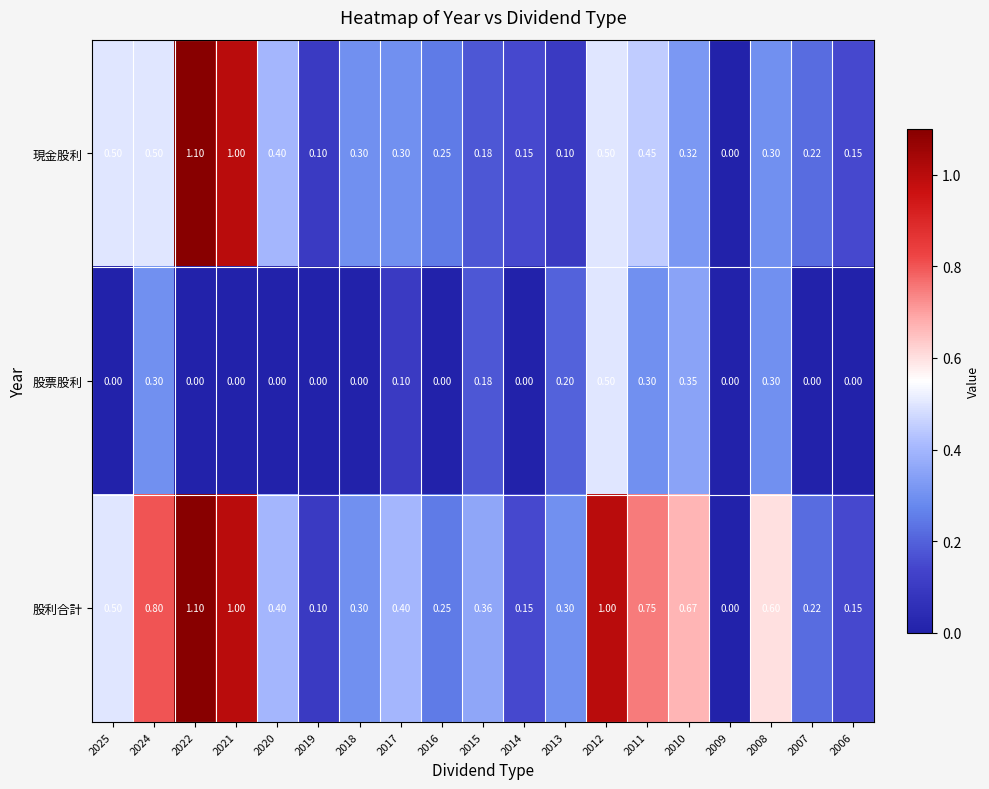

List the series in order of their overall mean, highest first.

股利合計, 現金股利, 股票股利